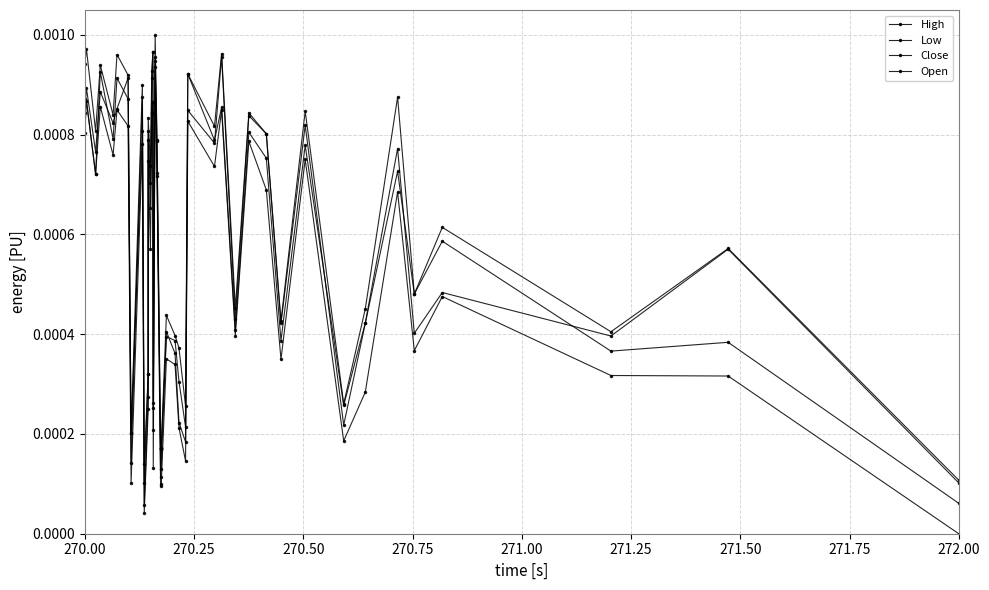

True or false: Low has more than 1 points higher than both neighbors.

True